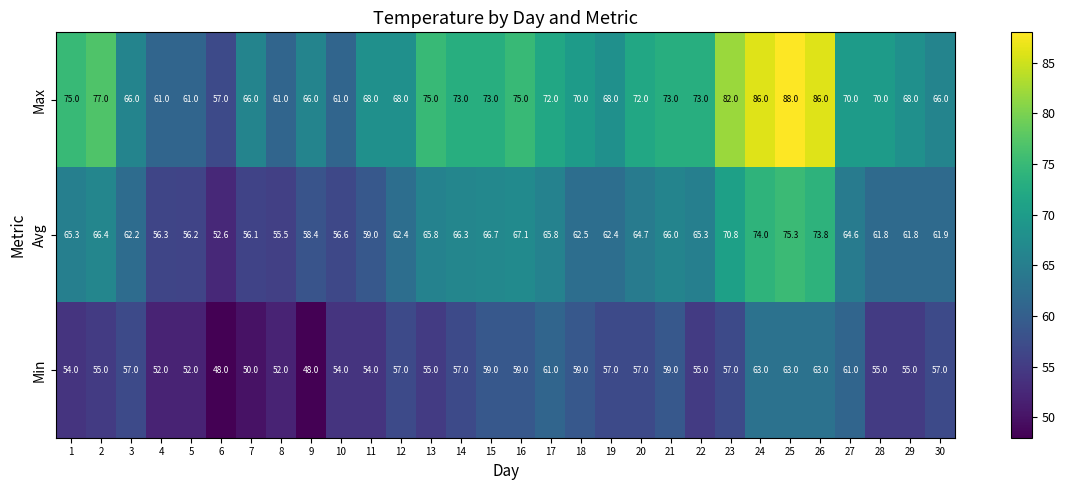

What is the sum of all Min values?

1685.0